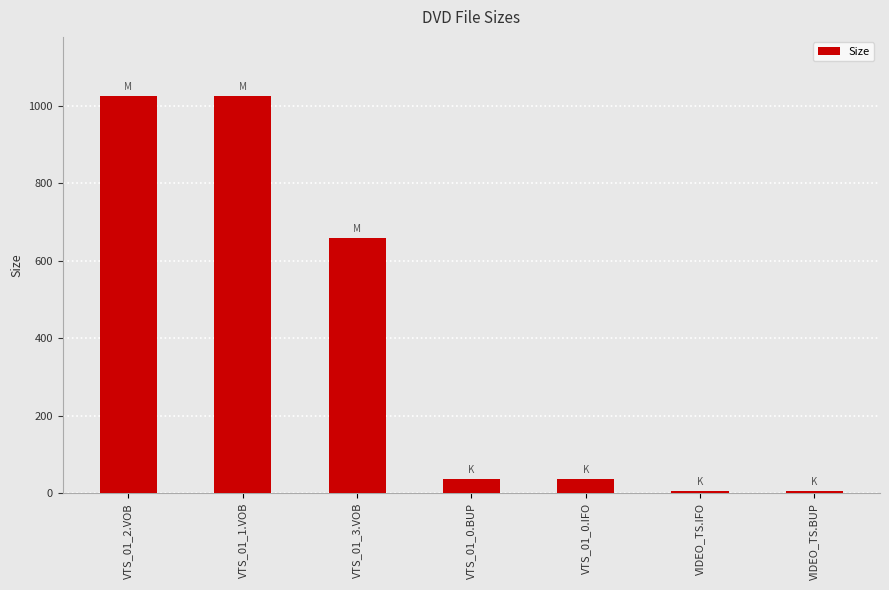

What is the minimum value shown in the chart?

6.0